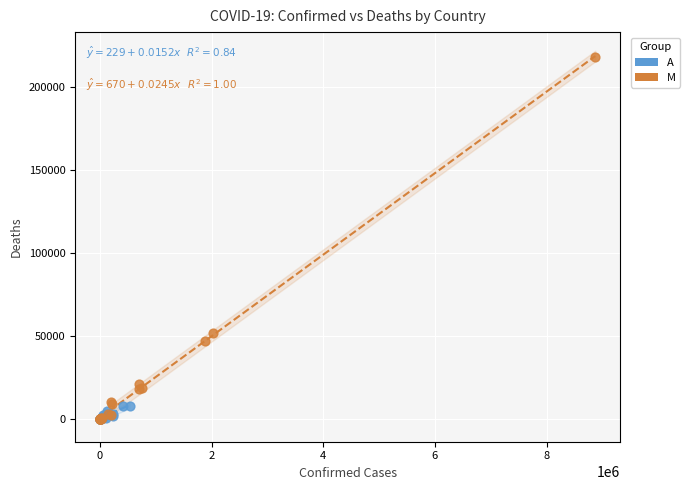

Which series has the largest Y range (max minus min)?

M